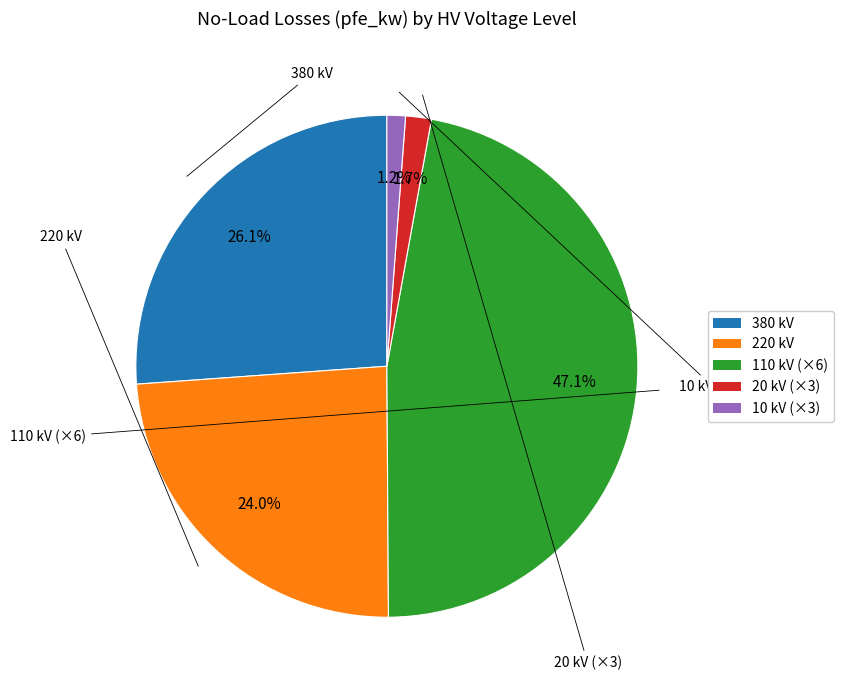

Does 20 kV (×3) account for over 50% of the chart?

No